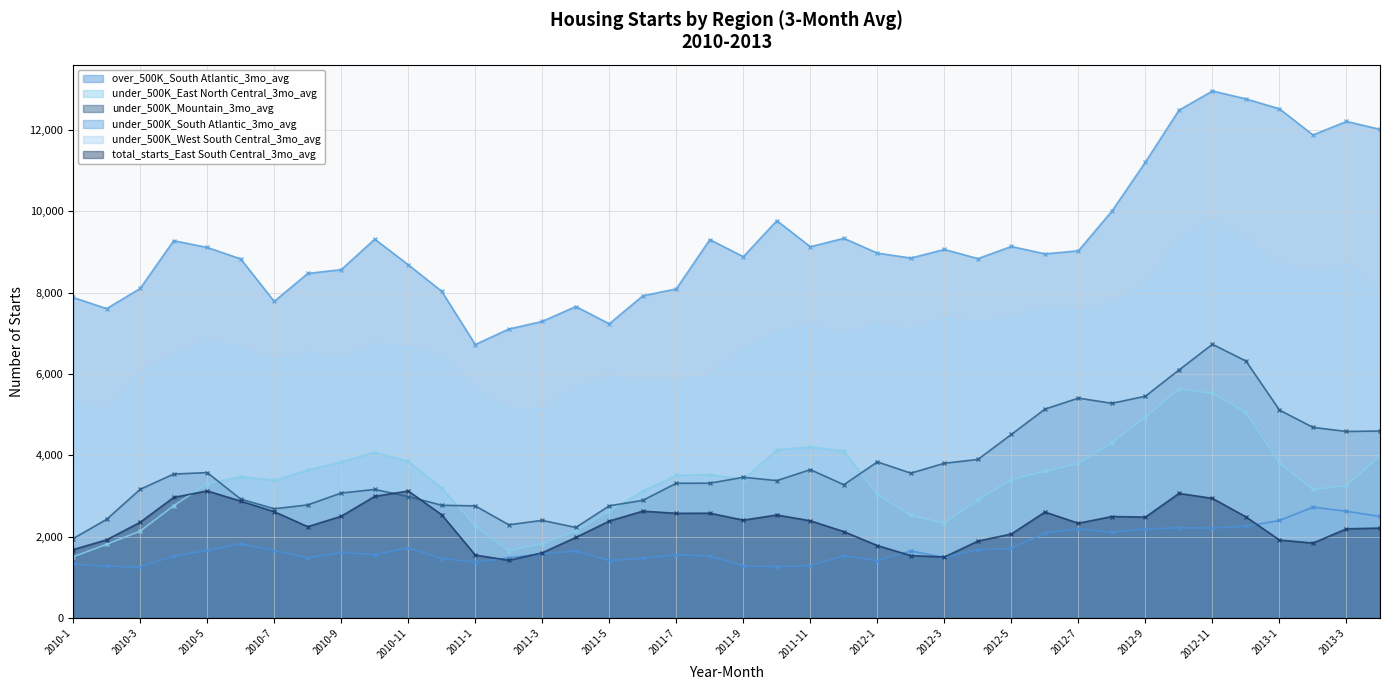

What is the spread (max minus min) of values at 2010-12?

6571.7